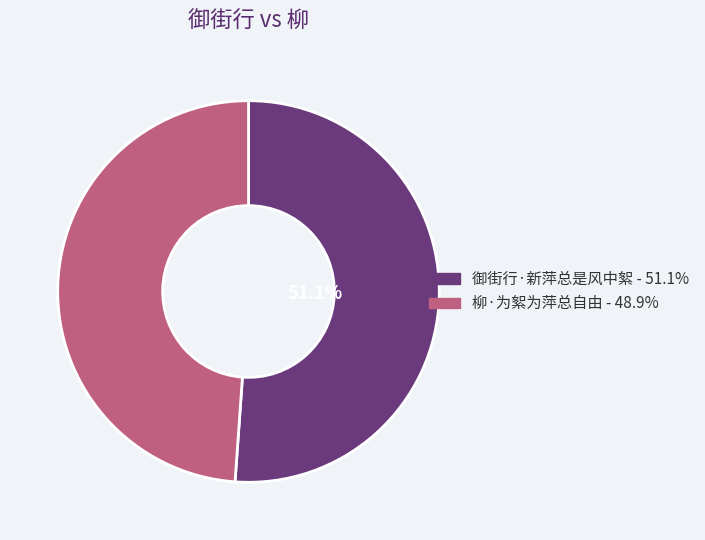

What percentage is the 御街行·新萍总是风中絮 slice, to the nearest percent?

51%